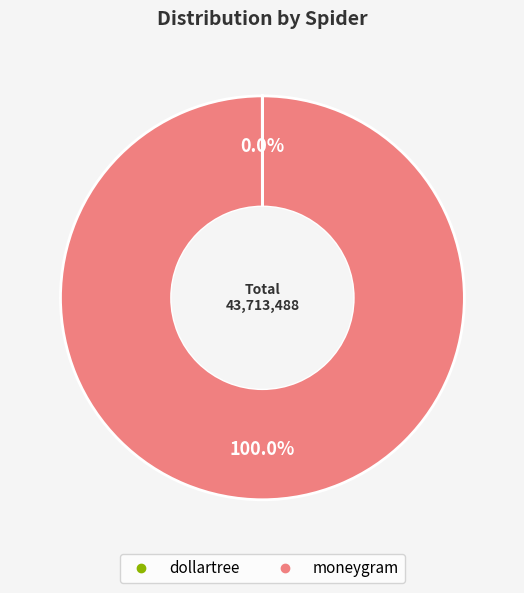

To the nearest percent, what percentage of the pie is moneygram?

100%